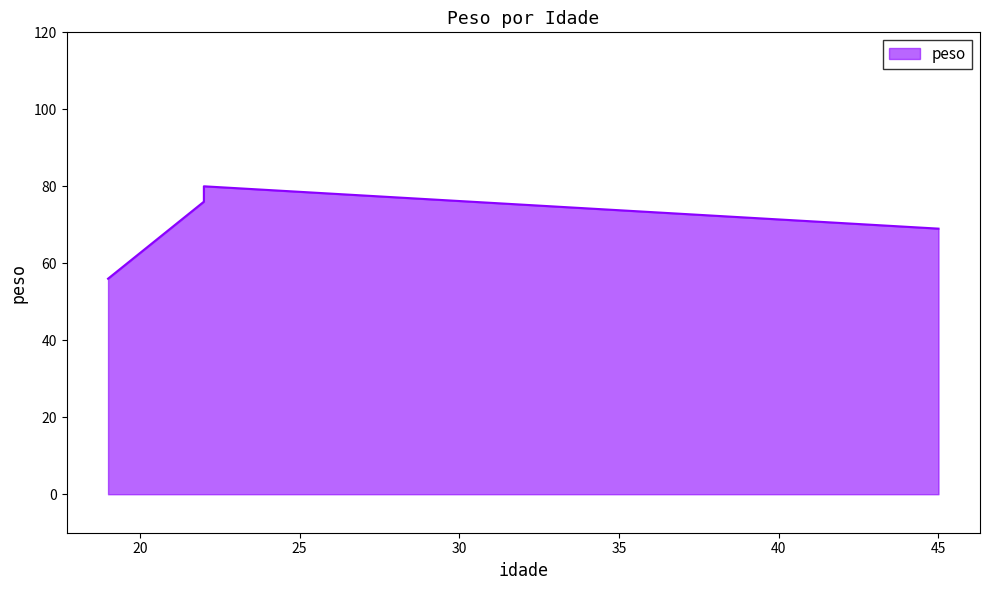

How many data points are less than 76?

2